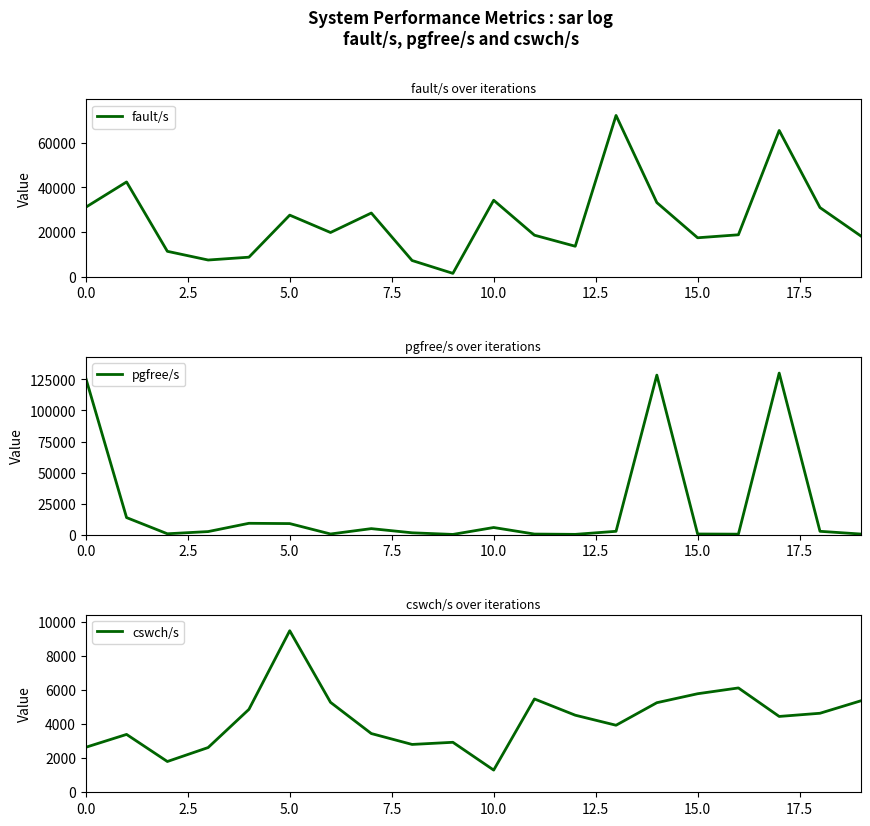

Reading left to right, what are all the values shown in this chart?

fault/s: 31157	42447	11461	7574	8839	27624	19866	28567	7351	1611	34279	18661	13723	72164	33233	17509	18844	65445	30994	18329
pgfree/s: 126095	13718	689	2454	9122	8892	513	4830	1471	153	5732	458	212	2676	128481	507	370	130114	2673	470
cswch/s: 2639	3394	1805	2624	4864	9475	5276	3445	2806	2932	1302	5473	4521	3932	5254	5780	6120	4448	4635	5364